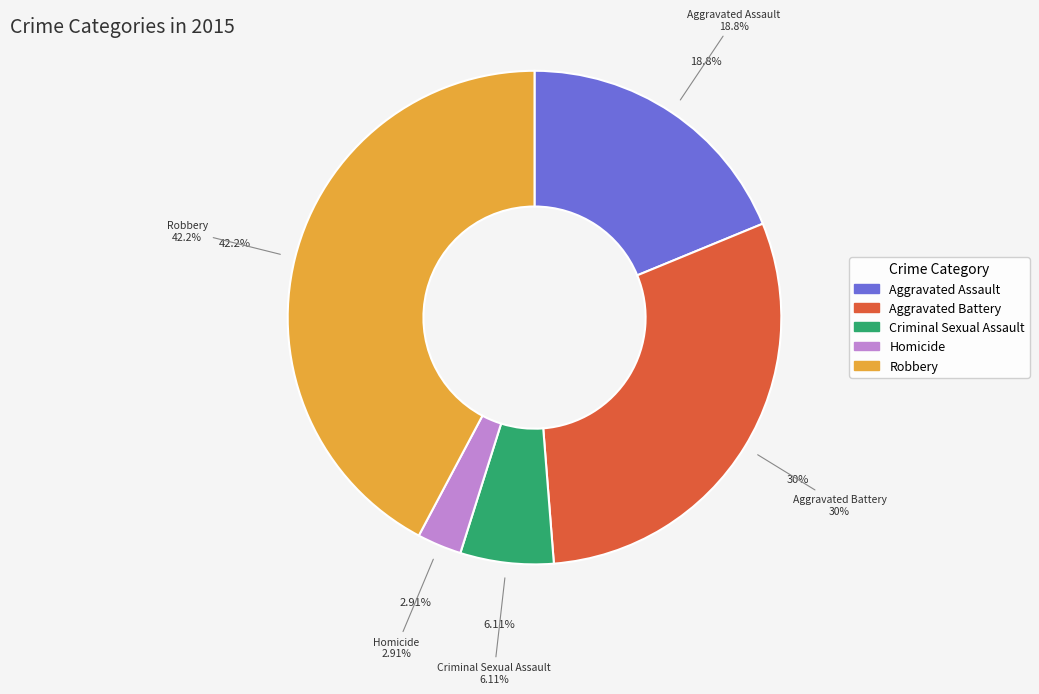

How many segments does this pie chart have?

5